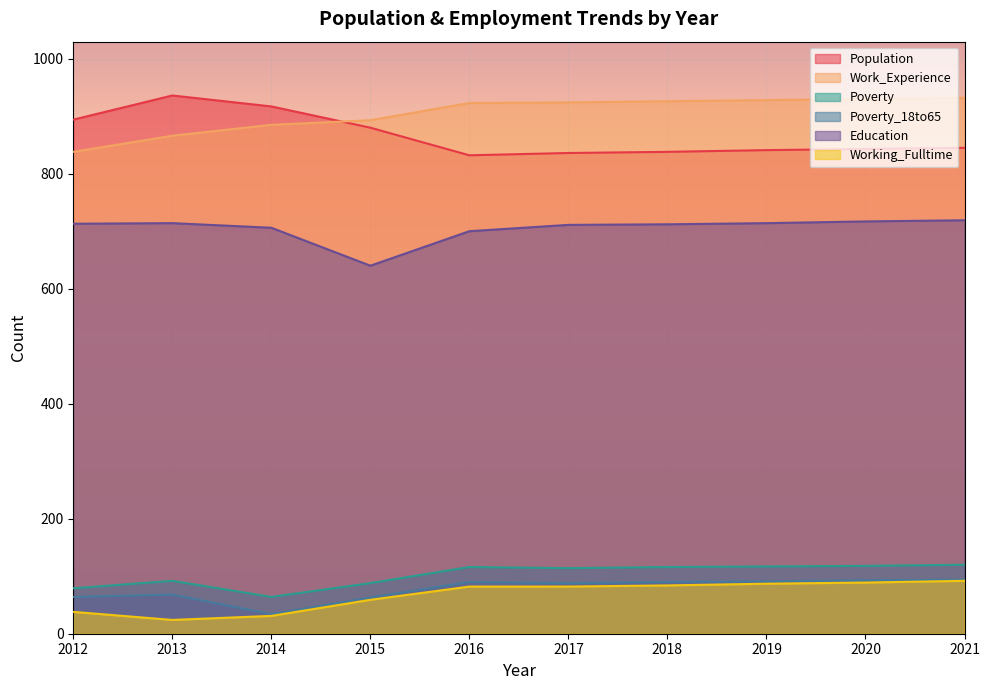

Which series has the widest spread of values?

Population